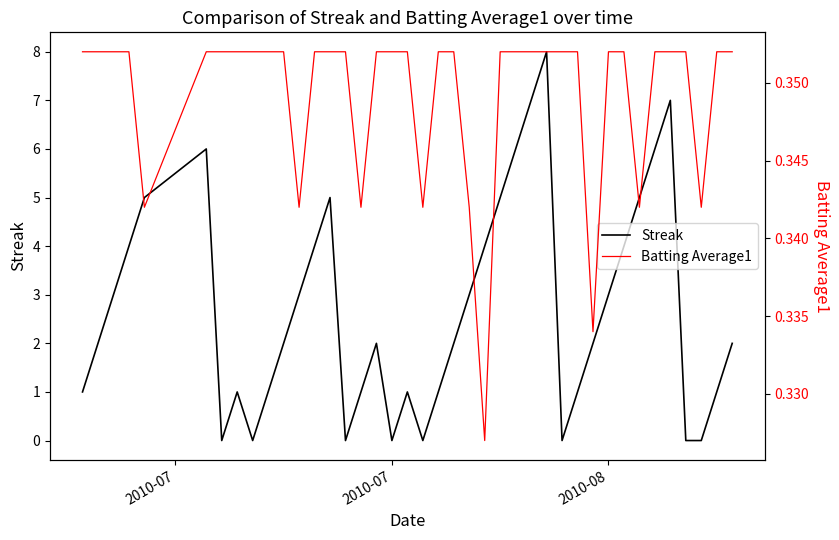

True or false: Batting Average1 has more than 0 interior local peaks.

False